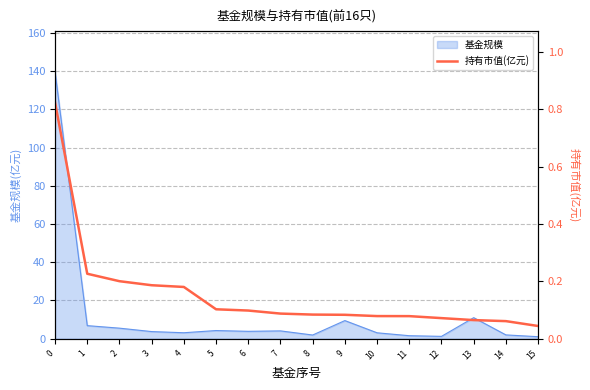

Which has a higher value, 8 or 4?

4